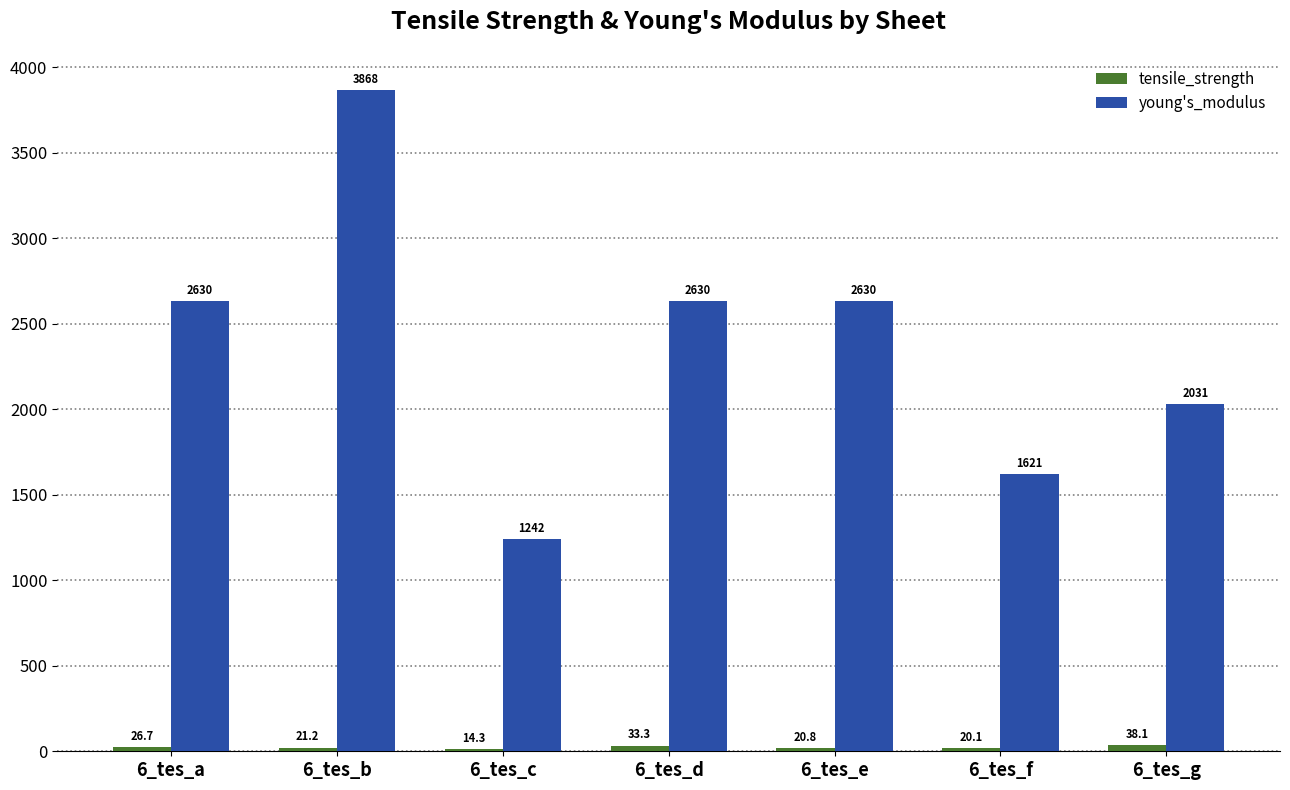

Where does the young's_modulus series first go above 2630?

6_tes_a